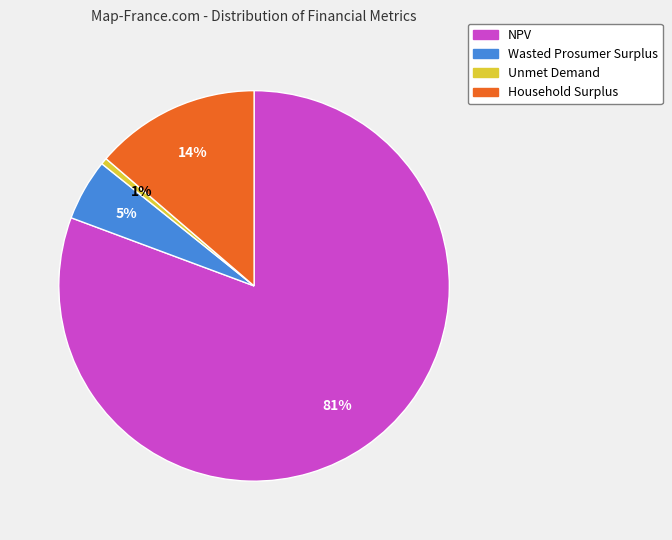

Which has a higher value, Wasted Prosumer Surplus or NPV?

NPV